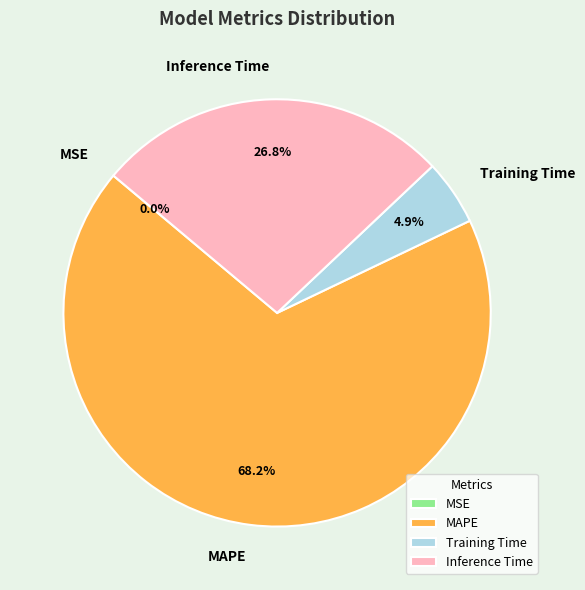

Which has a higher value, Inference Time or MAPE?

MAPE